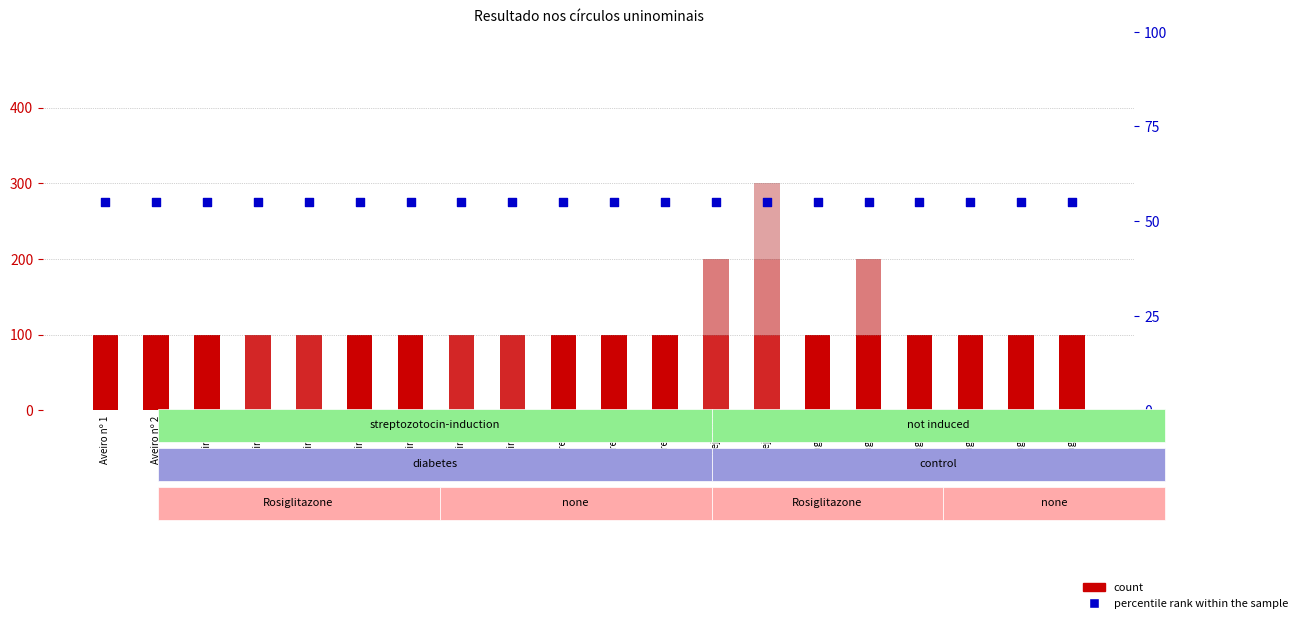

At how many categories does at least one series exceed 71?

20